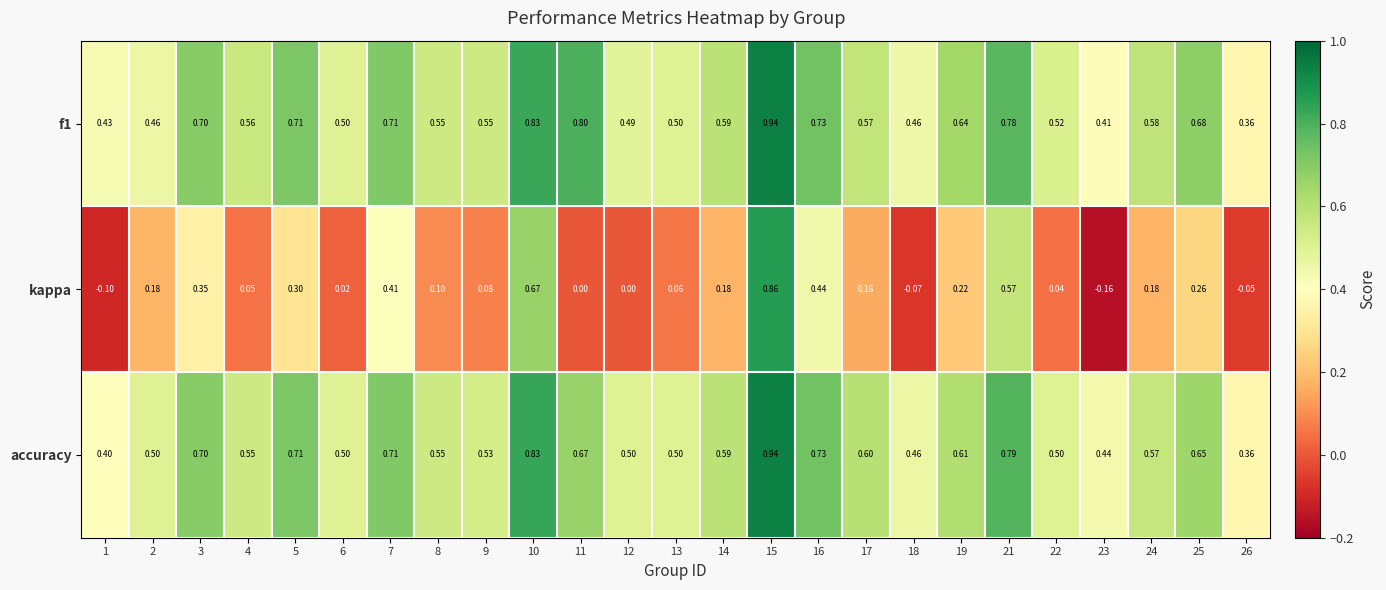

Which series changed the most between 10 and 25?

kappa